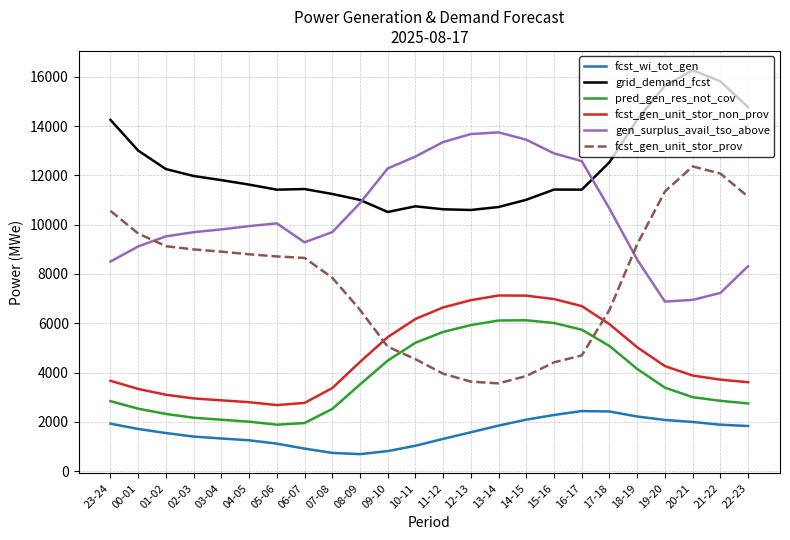

True or false: fcst_gen_unit_stor_prov and pred_gen_res_not_cov intersect in this chart.

True